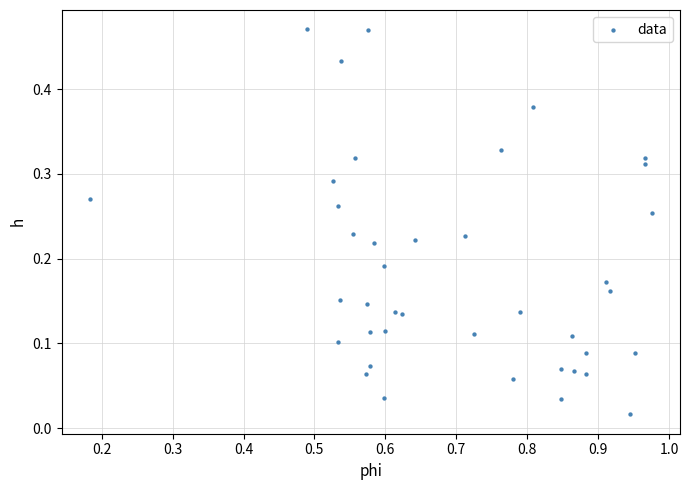

What is the range of X values (max minus min)?

0.8